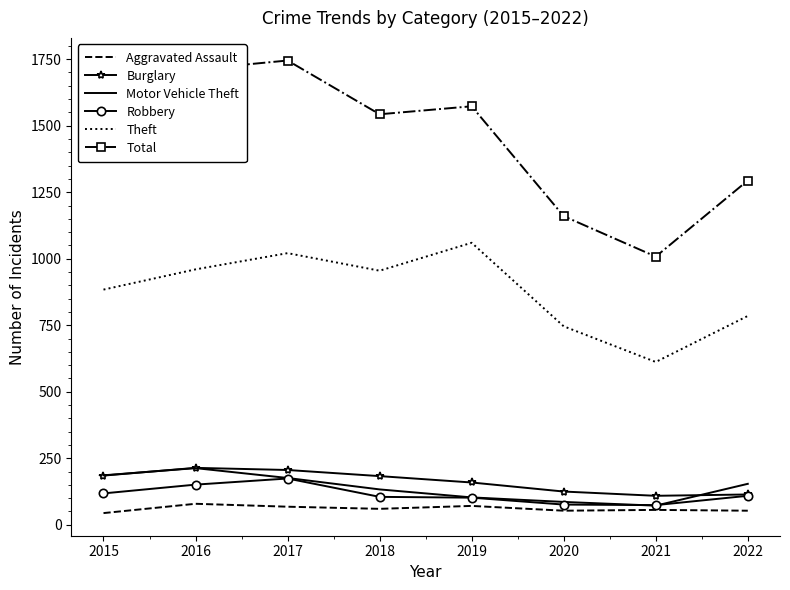

Which series has the largest total across all categories?

Total